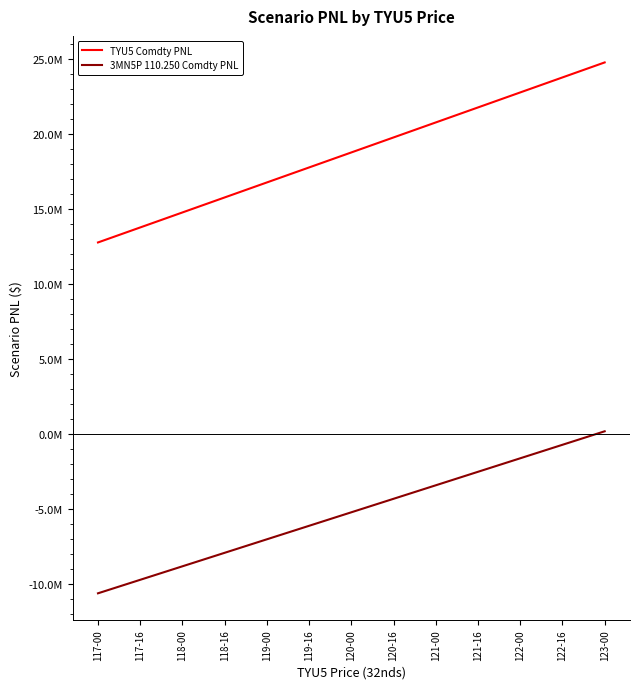

What is the difference between the highest and lowest values at 118-00?

23587500